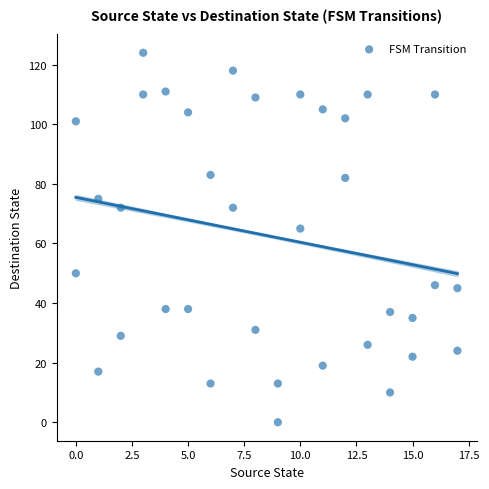

What Y value in the scatter plot is closest to 62?

65